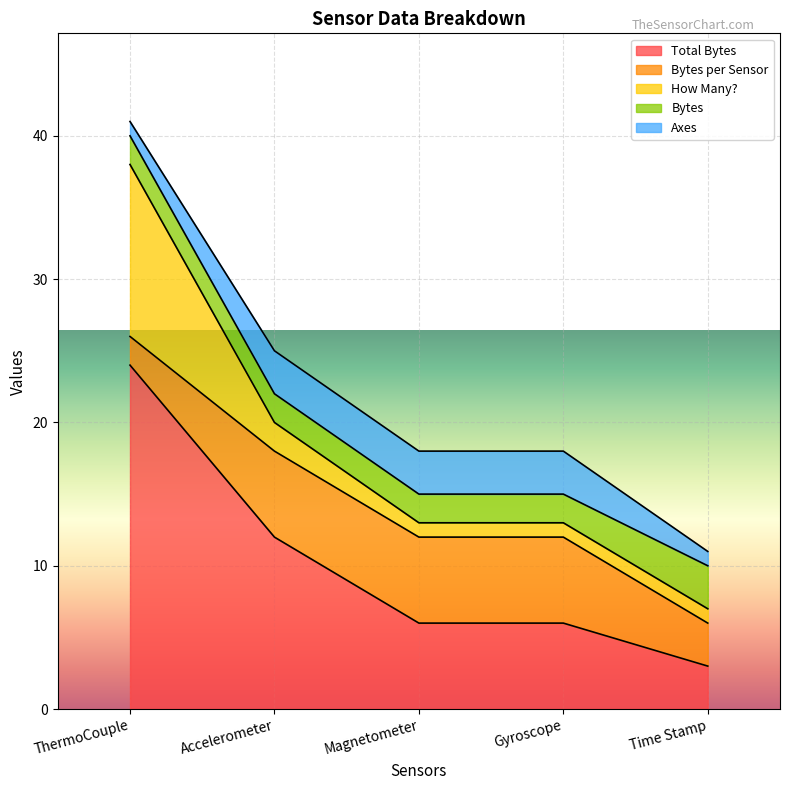

Between Accelerometer and Time Stamp, which series saw the biggest shift?

Total Bytes